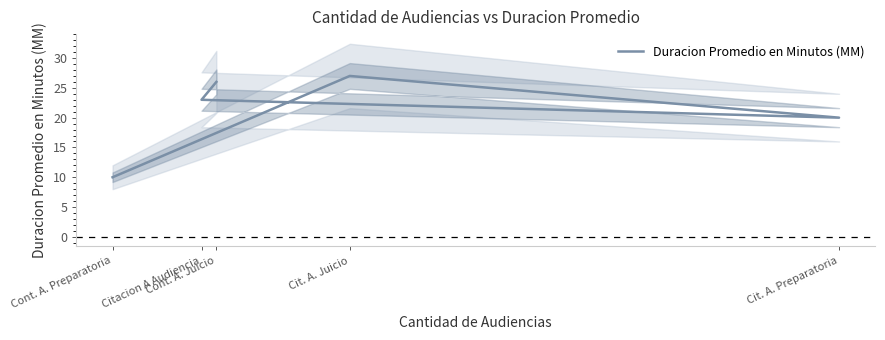

What is the minimum value shown in the chart?

10